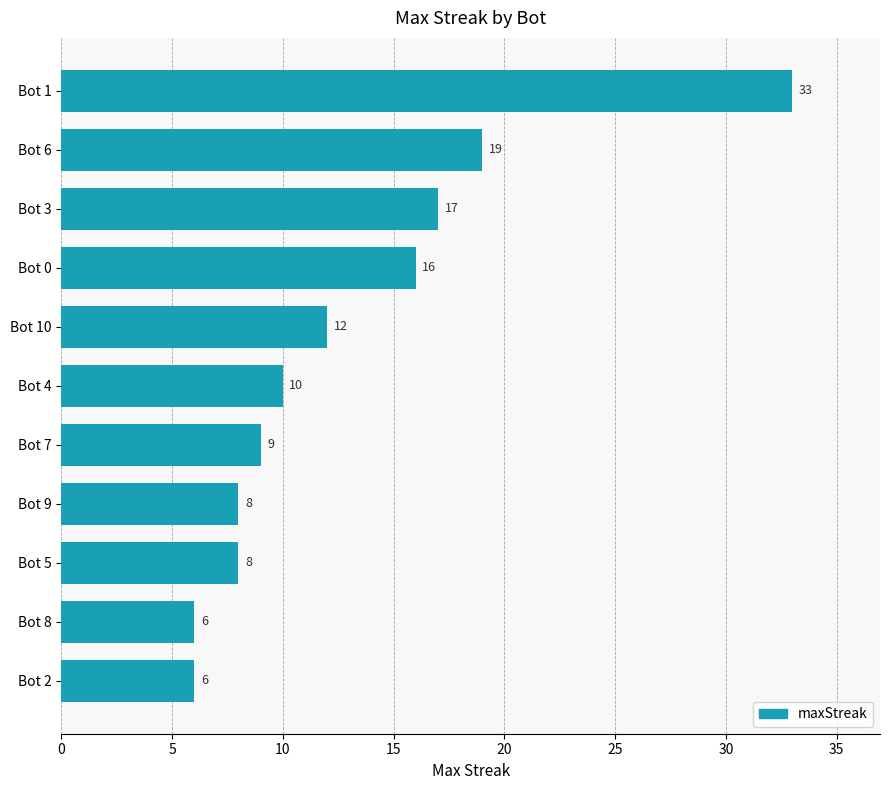

Reading top to bottom, extract all data points from this chart.

33	19	17	16	12	10	9	8	8	6	6